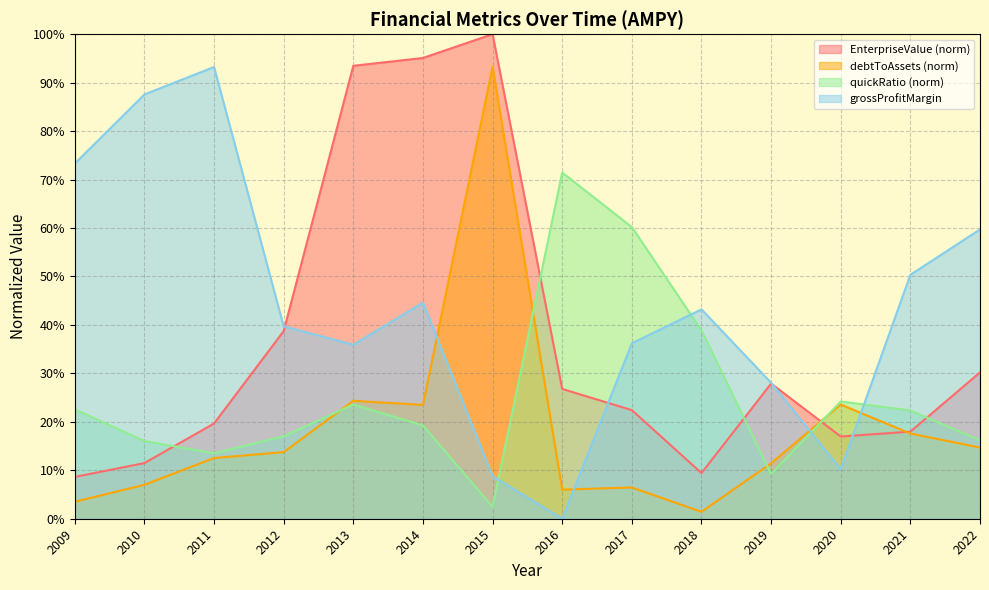

Which series changed the most between 2010 and 2014?

EnterpriseValue (norm)